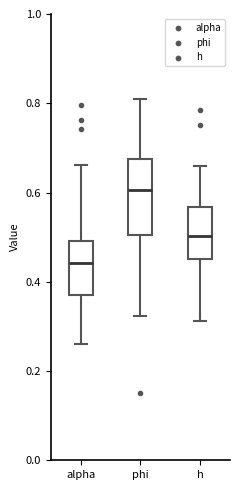

Reading left to right, transcribe this box plot: for each box, give where its median line is, the range the box spans, and where its two whiskers end, as read against the y-axis. The values are not printed on the chart, so give them approximately, as read against the axis.

alpha: median 0.44, box 0.36 to 0.50, whiskers 0.26 to 0.66
phi: median 0.60, box 0.50 to 0.68, whiskers 0.32 to 0.80
h: median 0.50, box 0.46 to 0.56, whiskers 0.32 to 0.66